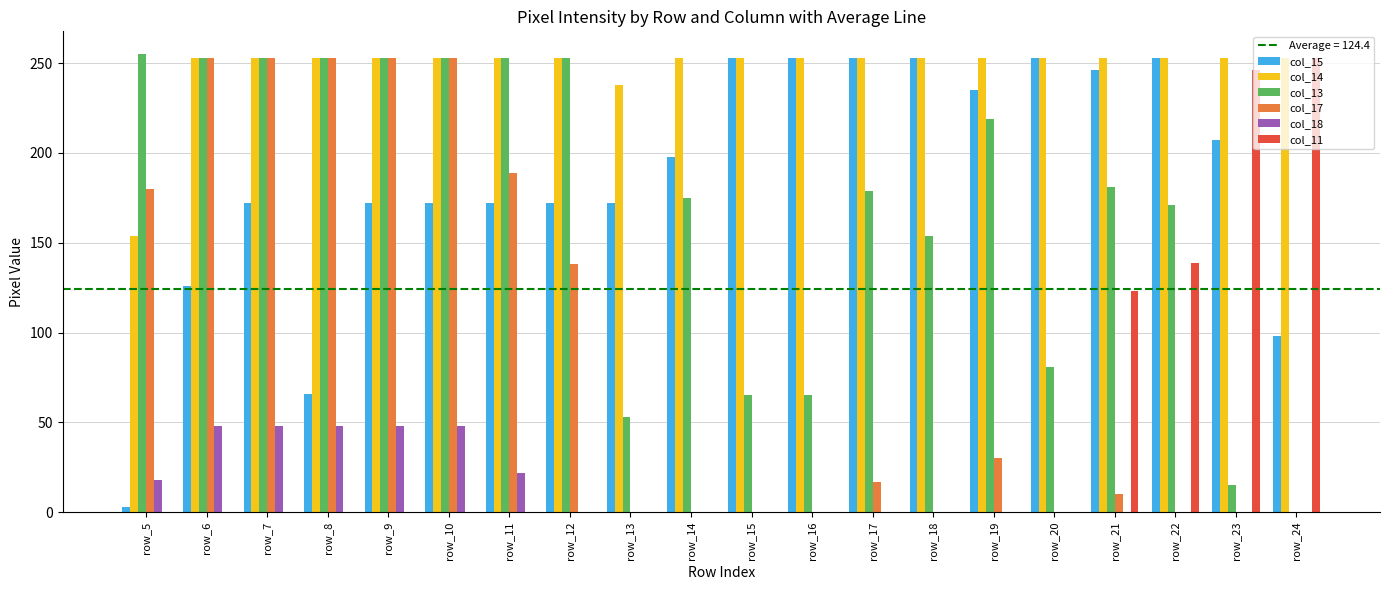

Is the value of col_13 at row_18 greater than the value of col_15 at row_18?

No